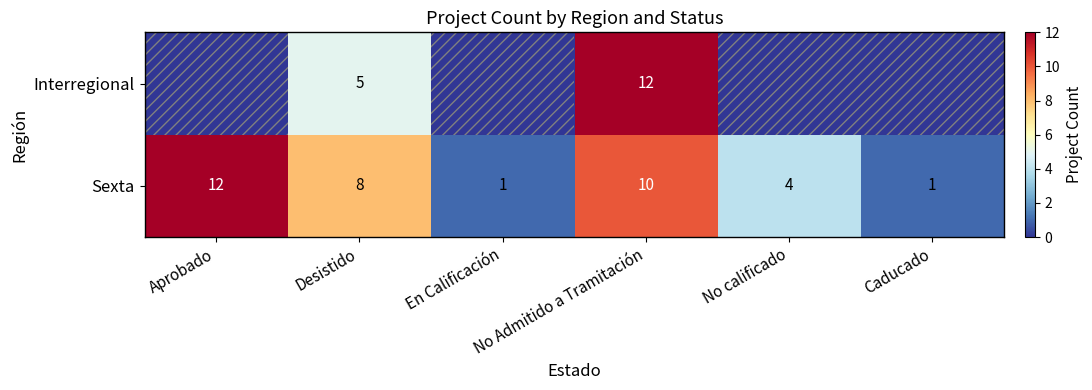

What is the difference between the Sexta values at Desistido and No calificado?

4